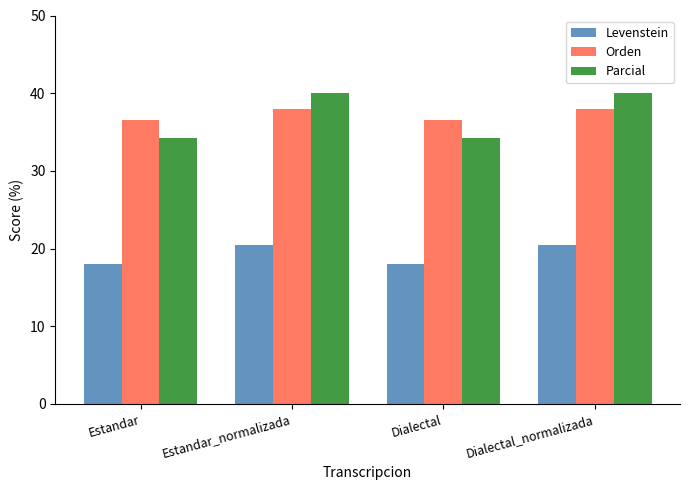

The Levenstein series shows 5.7 at Dialectal_normalizada. True or false?

False